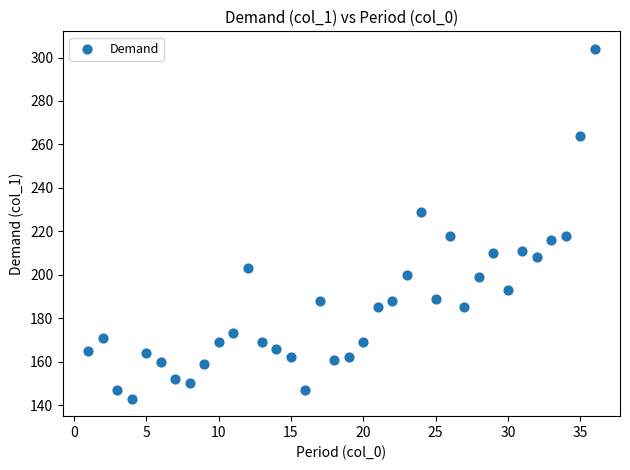

What is the range of X values (max minus min)?

35